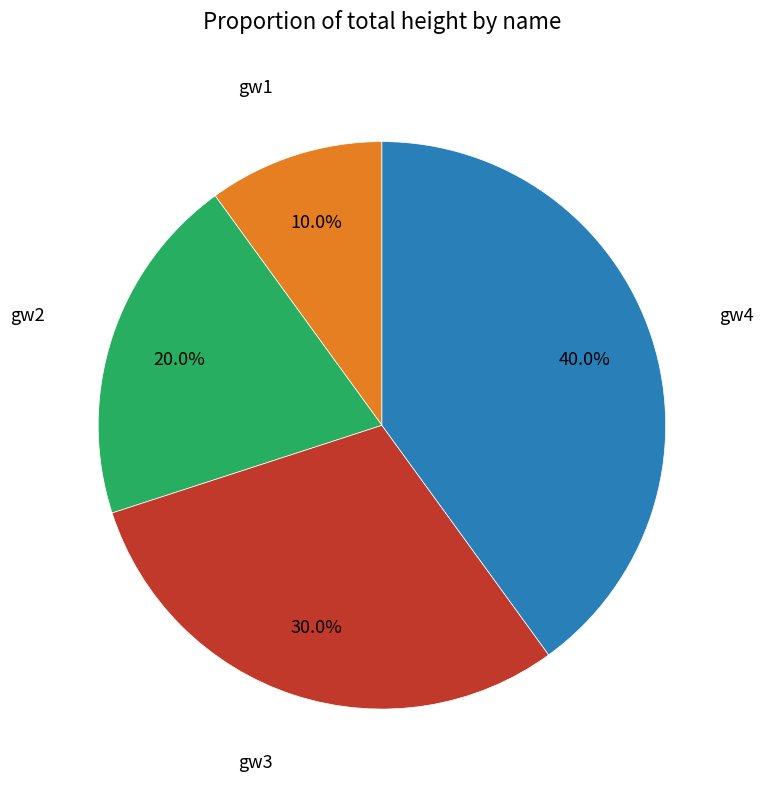

Is there a majority slice in this chart?

No